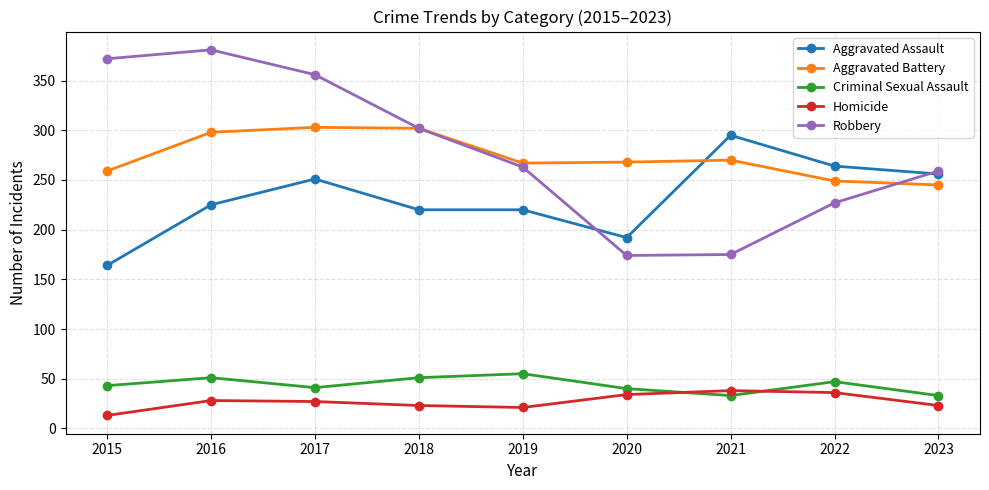

Is it true that Robbery equals 193 at 2017?

False